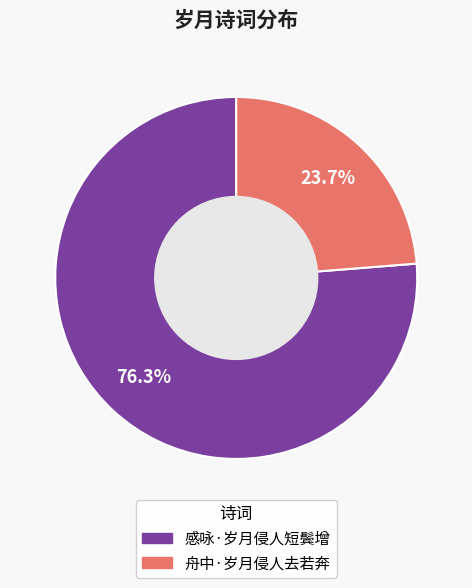

Approximately how many times larger is the value at 感咏·岁月侵人短鬓增 compared to 舟中·岁月侵人去若奔?

3.2